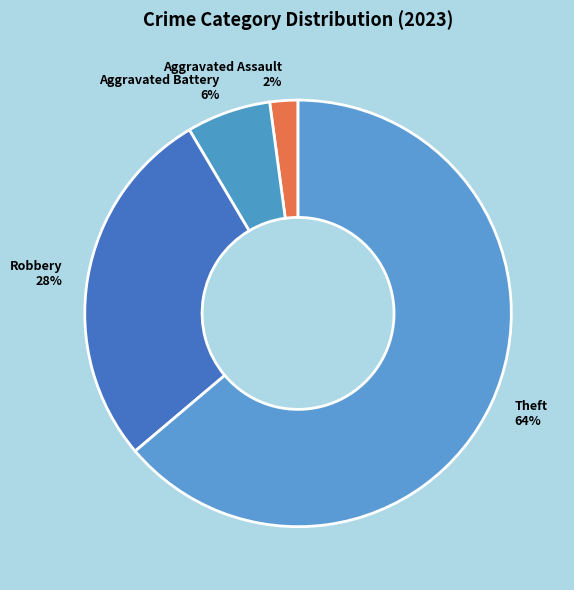

Is there a majority slice in this chart?

Yes